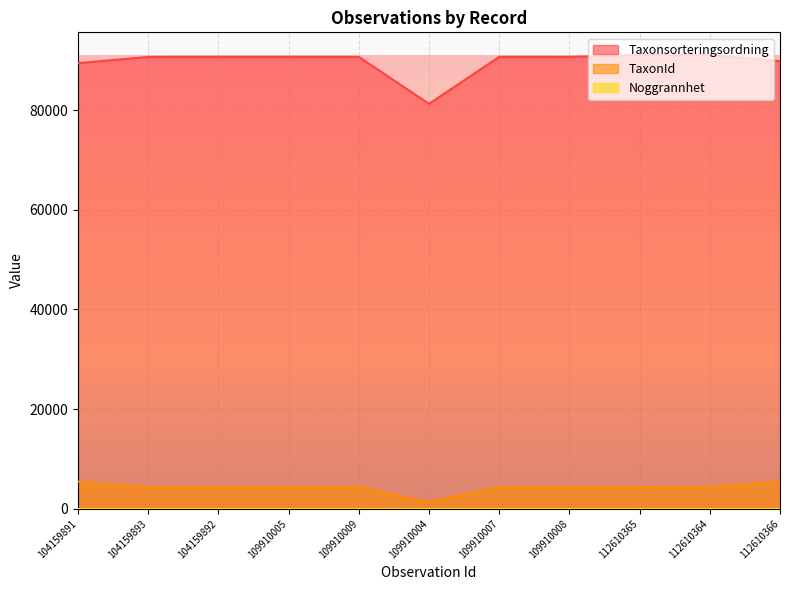

True or false: TaxonId and Taxonsorteringsordning cross at least once.

False